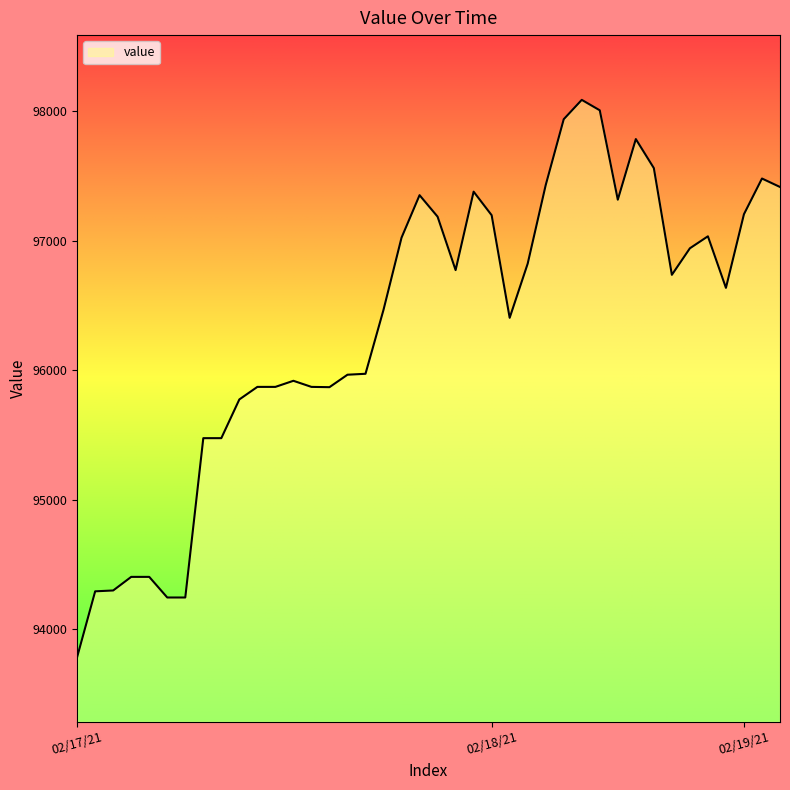

What is the difference between the maximum and minimum values?

4302.2